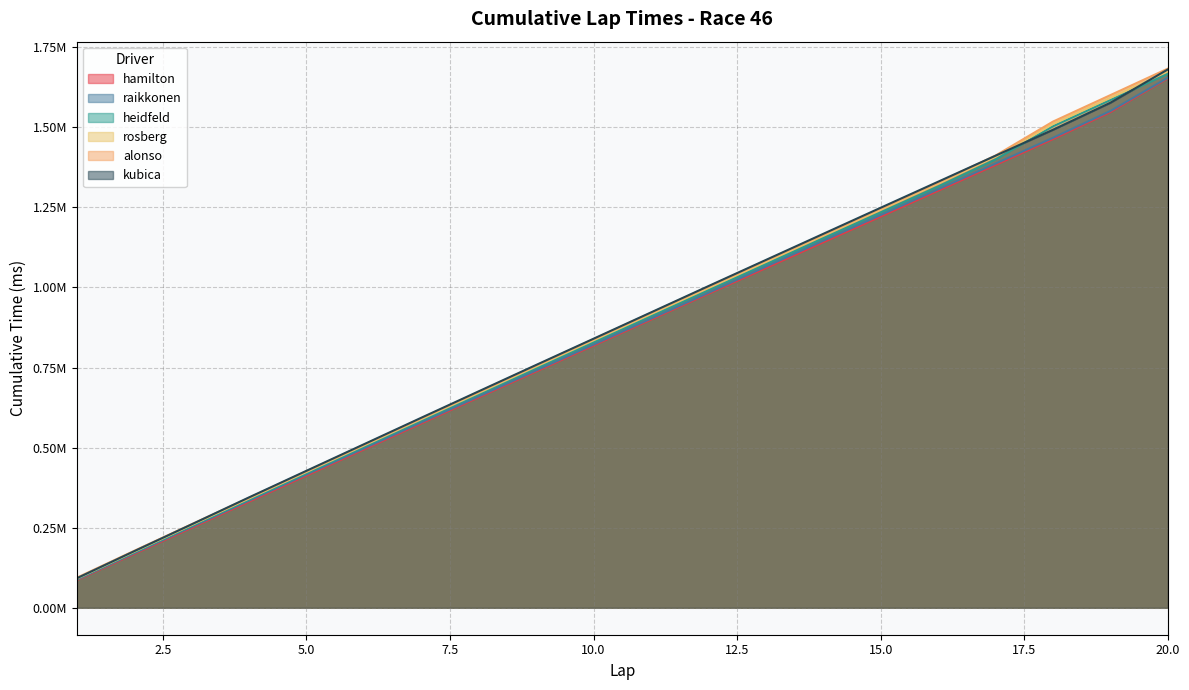

True or false: hamilton has more than 0 interior local peaks.

False